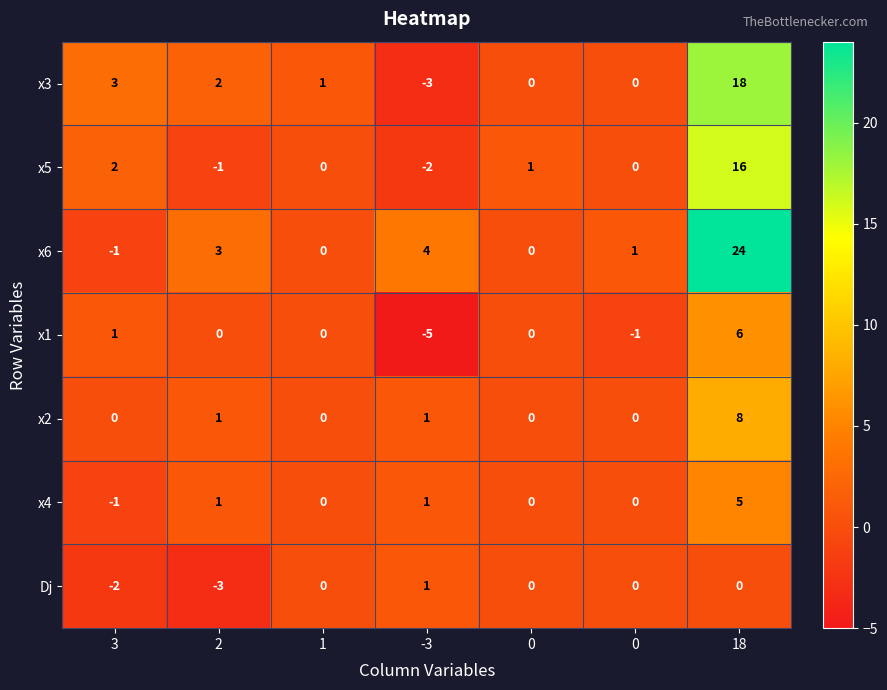

Reading left to right, what are all the values shown in this chart?

x3: 3=3	2=2	1=1	-3=-3	0=0	0=0	18=18
x5: 3=2	2=-1	1=0	-3=-2	0=1	0=0	18=16
x6: 3=-1	2=3	1=0	-3=4	0=0	0=1	18=24
x1: 3=1	2=0	1=0	-3=-5	0=0	0=-1	18=6
x2: 3=0	2=1	1=0	-3=1	0=0	0=0	18=8
x4: 3=-1	2=1	1=0	-3=1	0=0	0=0	18=5
Dj: 3=-2	2=-3	1=0	-3=1	0=0	0=0	18=0